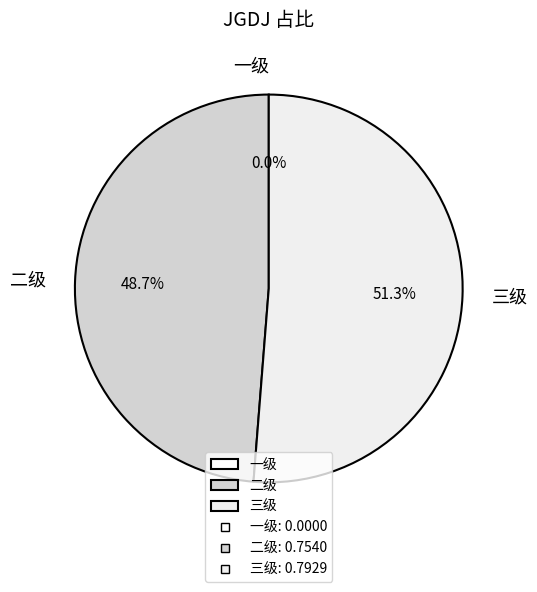

Count the number of slices in the pie.

3